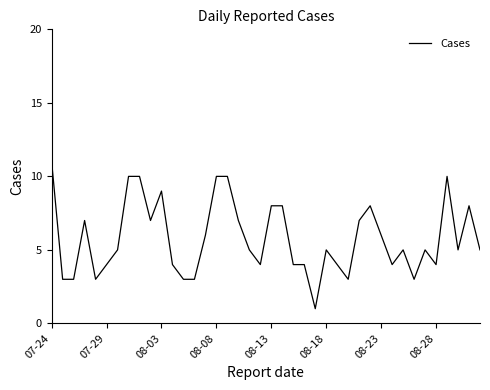

What is the maximum value shown in the chart?

11